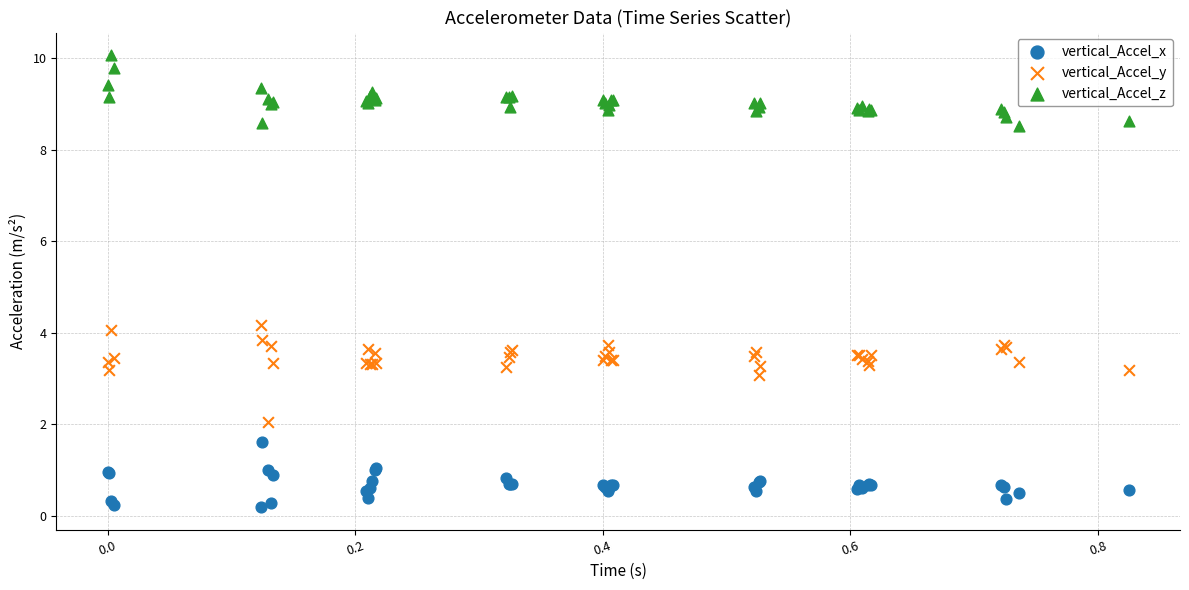

Which series reaches the maximum Y coordinate?

vertical_Accel_z